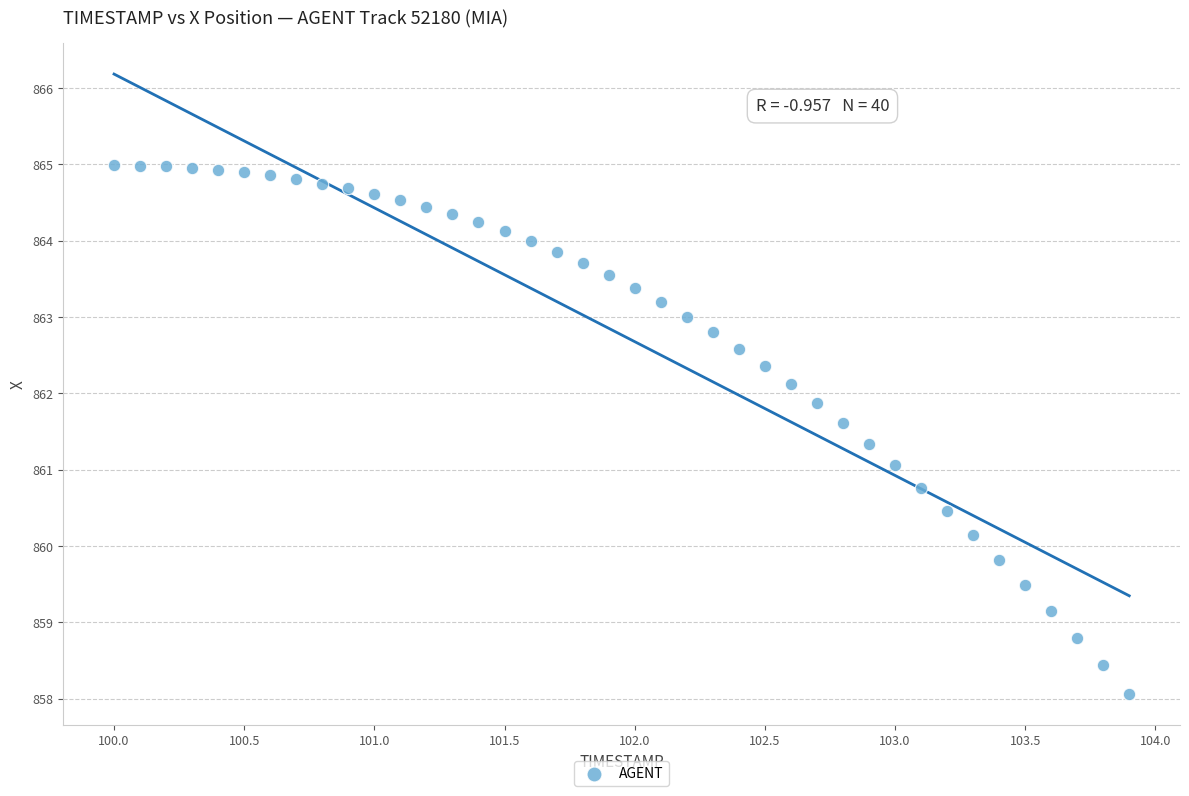

What is the range of Y values (max minus min)?

6.9